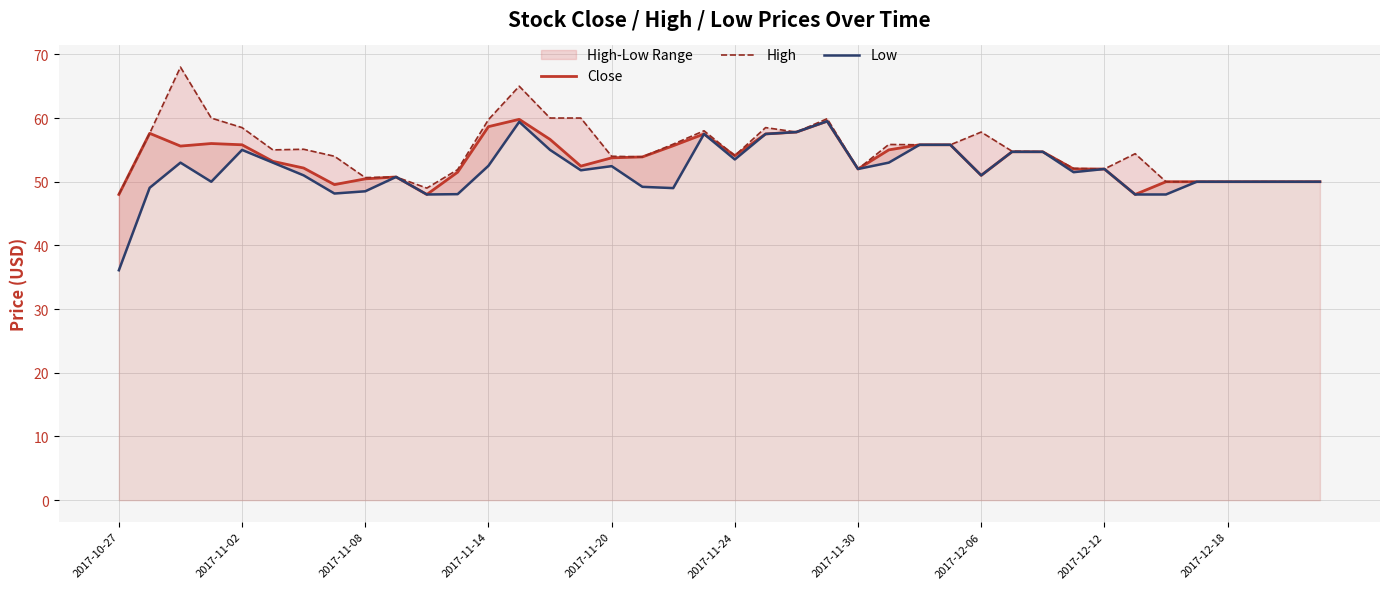

The value of Close at 2017-10-27 is 12.9. True or false?

False